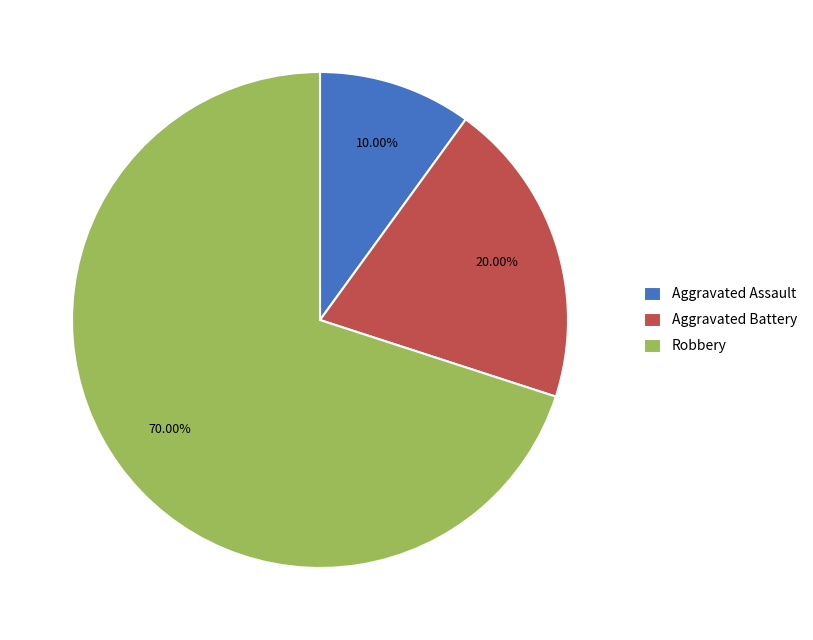

What is the largest slice in the pie chart?

Robbery